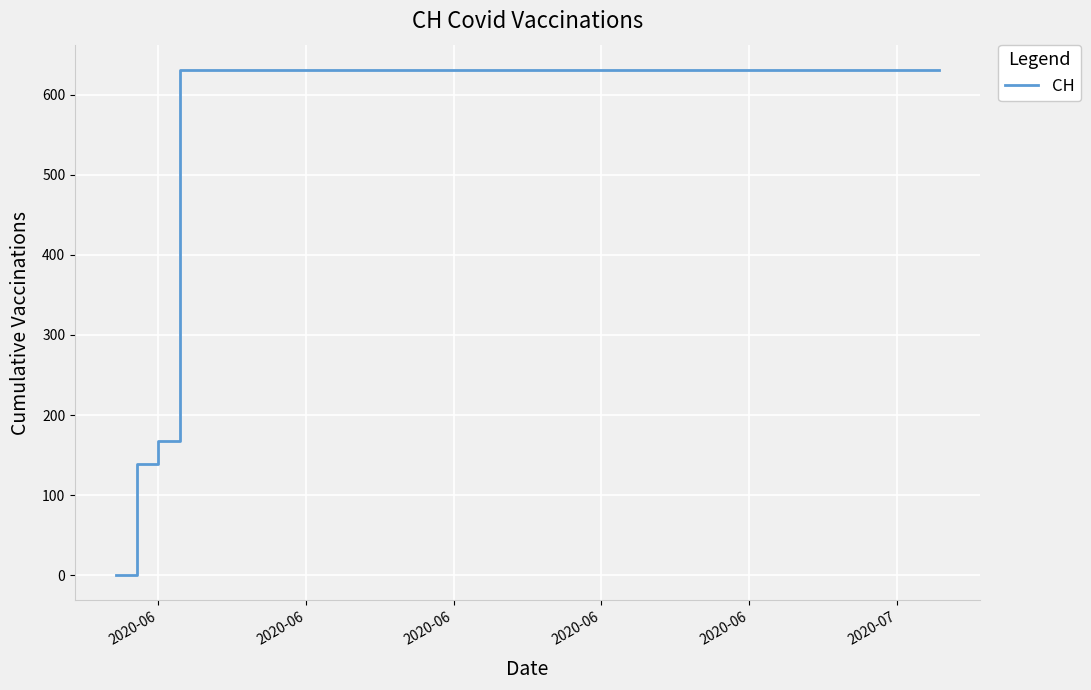

How many lines are shown in the chart?

1